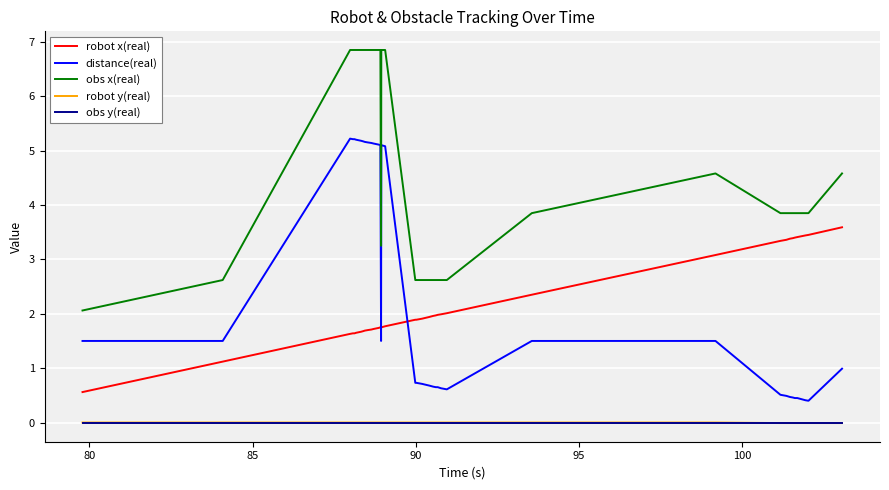

True or false: obs x(real) and robot x(real) cross at least once.

False